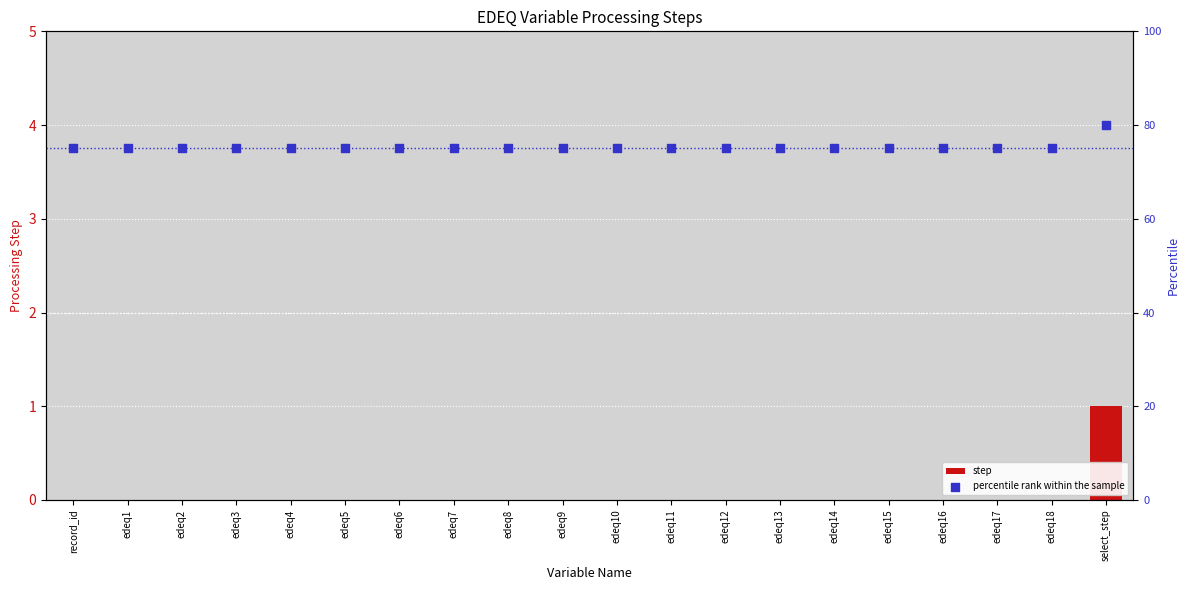

What are all the series names shown in the legend?

step, percentile rank within the sample